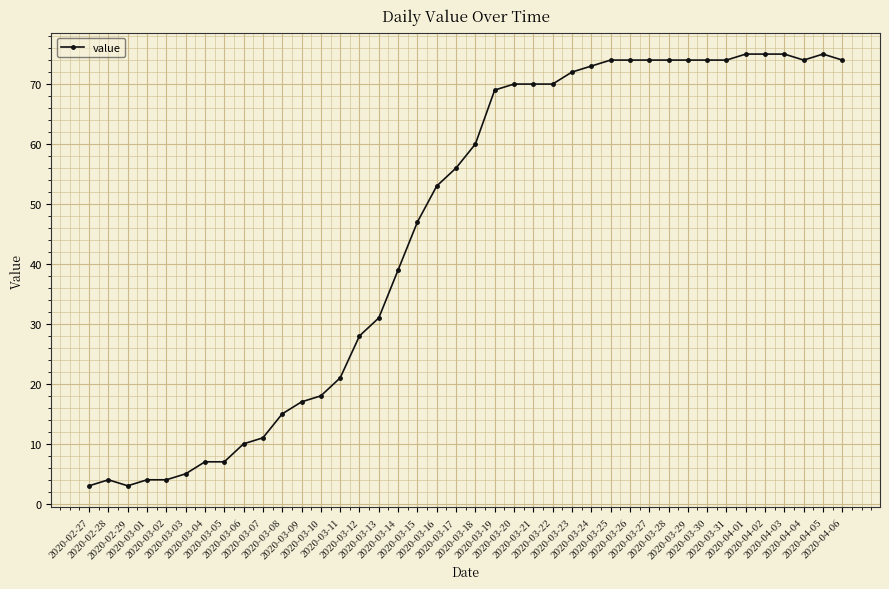

Approximately how many times larger is the value at 2020-03-22 compared to 2020-03-02?

17.5